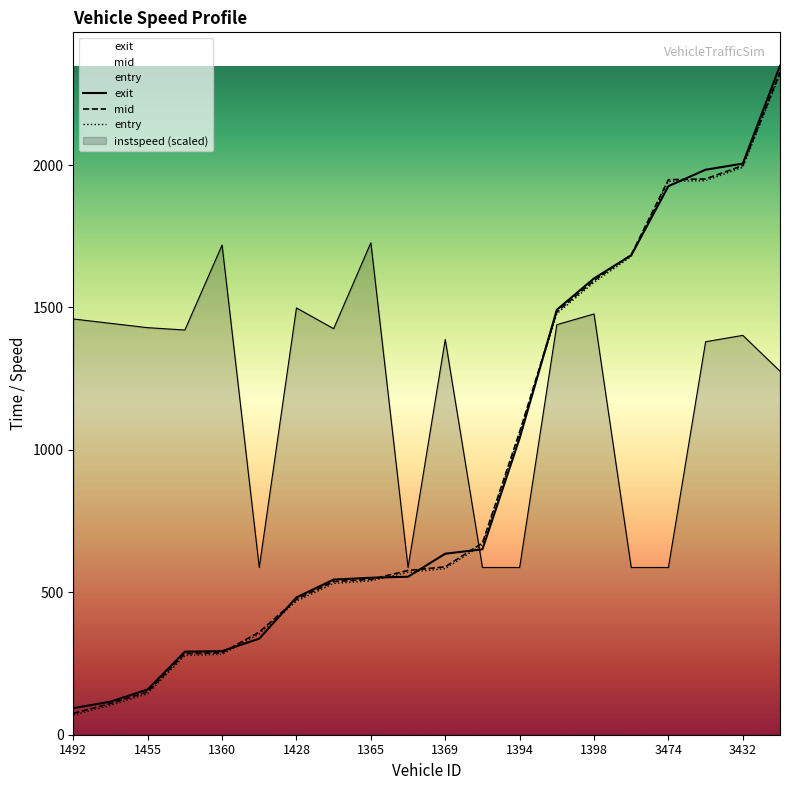

True or false: entry has more than 2 points higher than both neighbors.

False